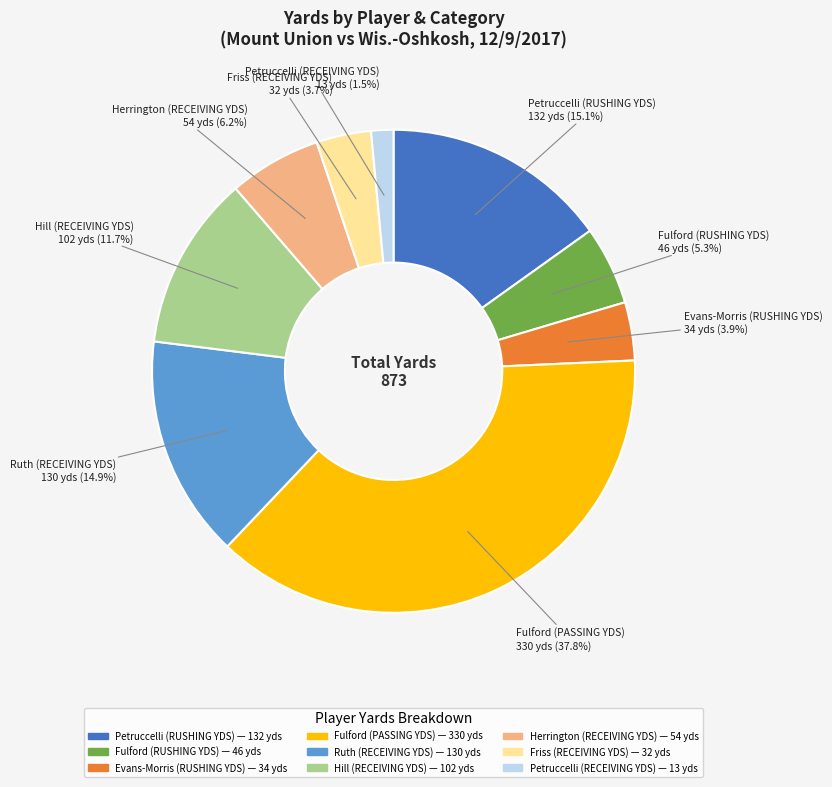

Is there a majority slice in this chart?

No